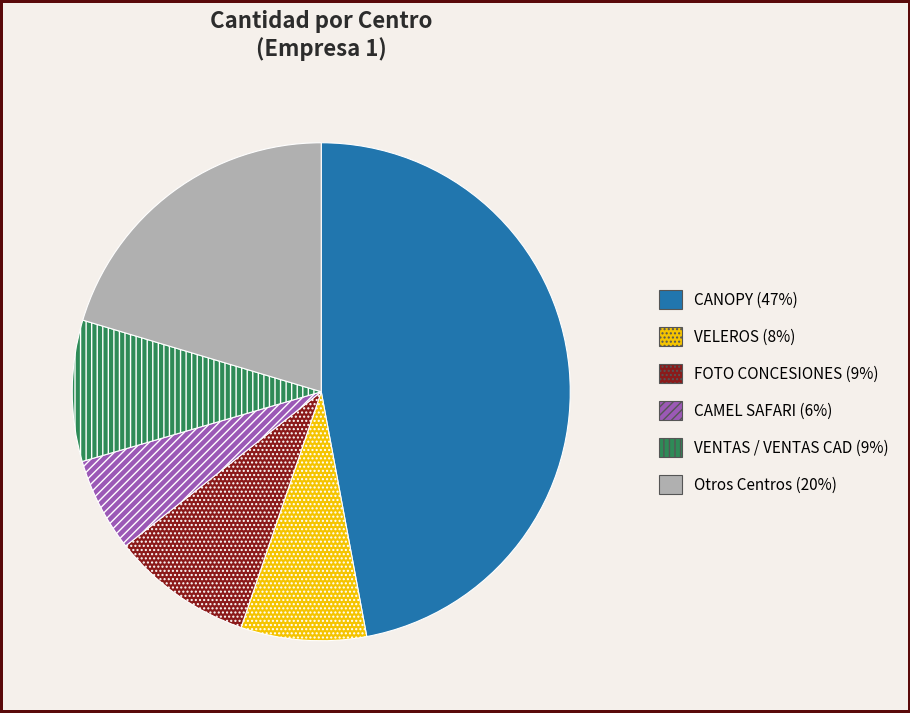

Which category has the biggest portion of the pie?

CANOPY (47%)